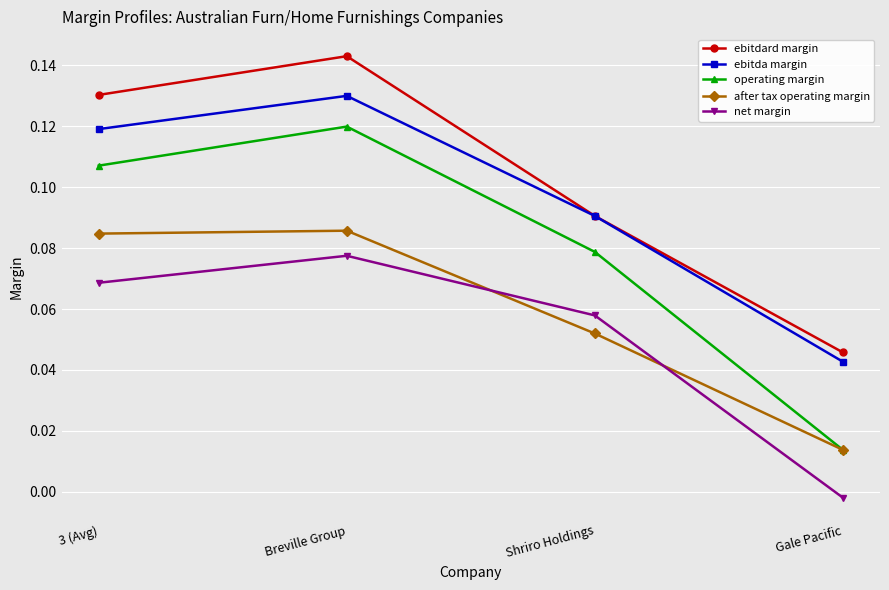

At which category does operating margin reach its first local peak?

Breville Group